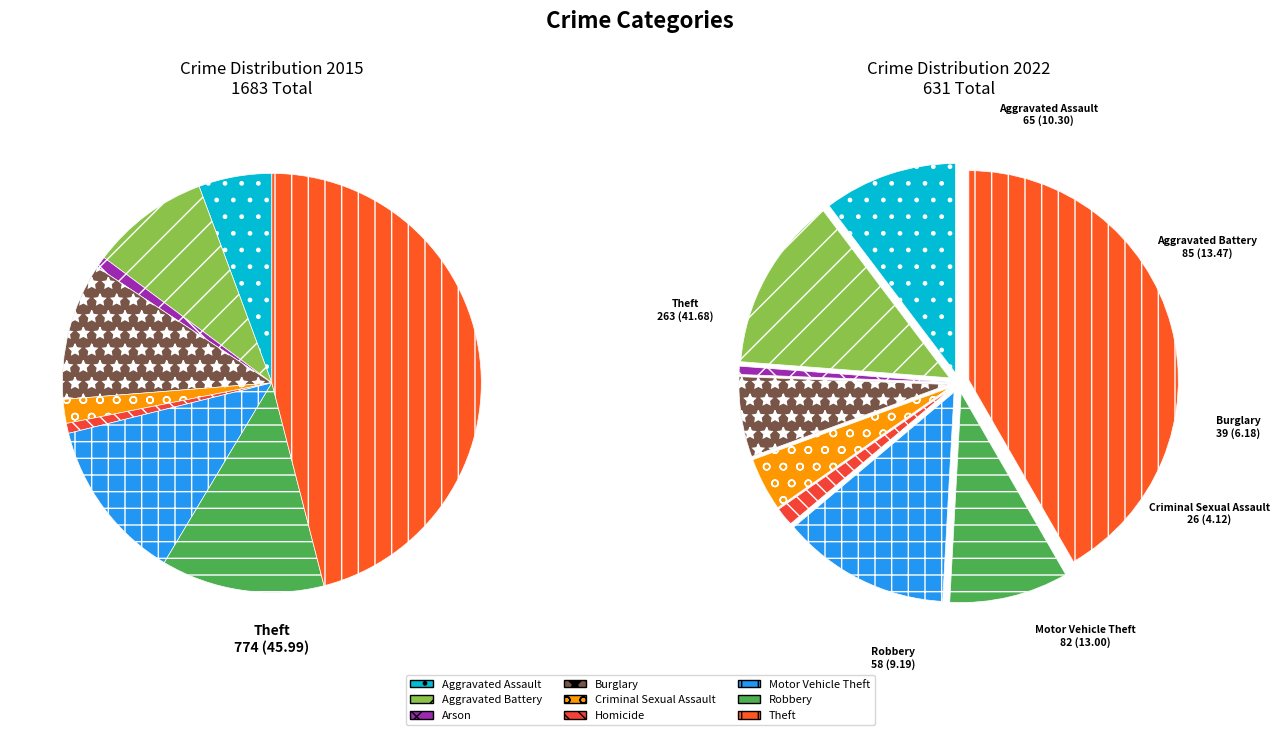

Does Homicide account for over 50% of the chart?

No